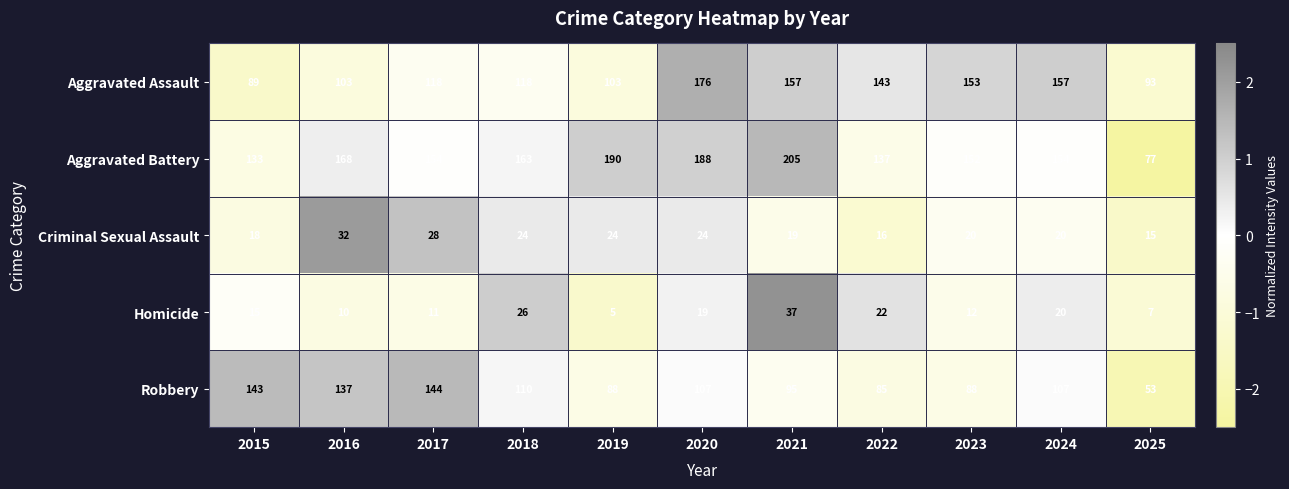

What is the sum of the Aggravated Battery values at 2022 and 2023?

289